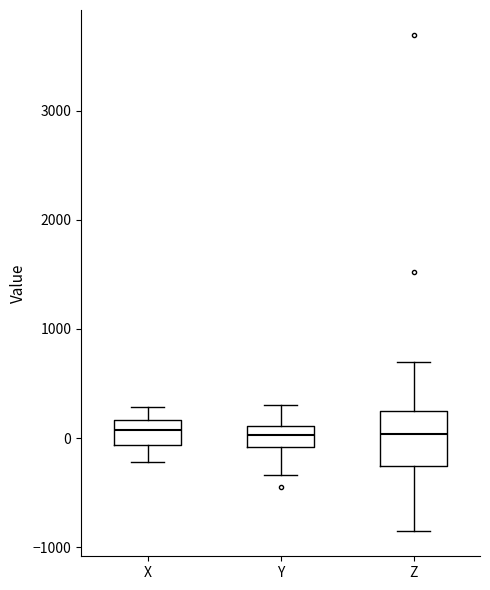

Which box is the tallest, from its lower edge to its upper edge?

Z